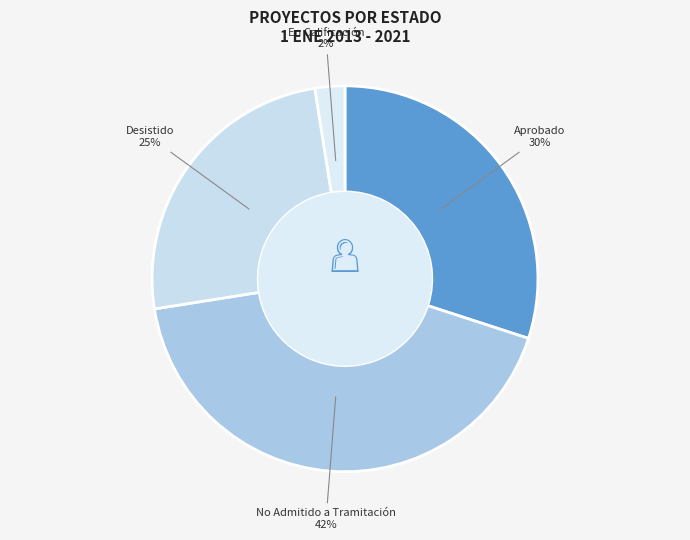

Which has a higher value, En Calificación or Aprobado?

Aprobado